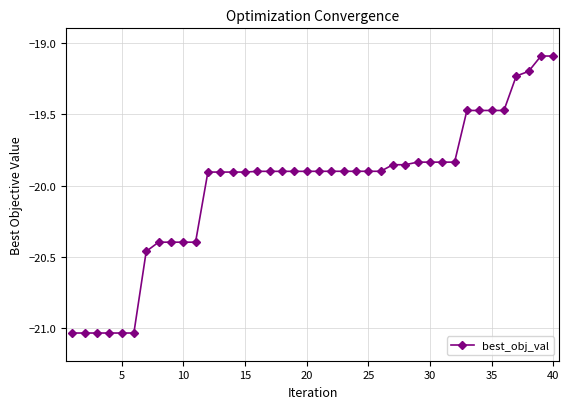

What is the difference between the maximum and minimum values?

1.9